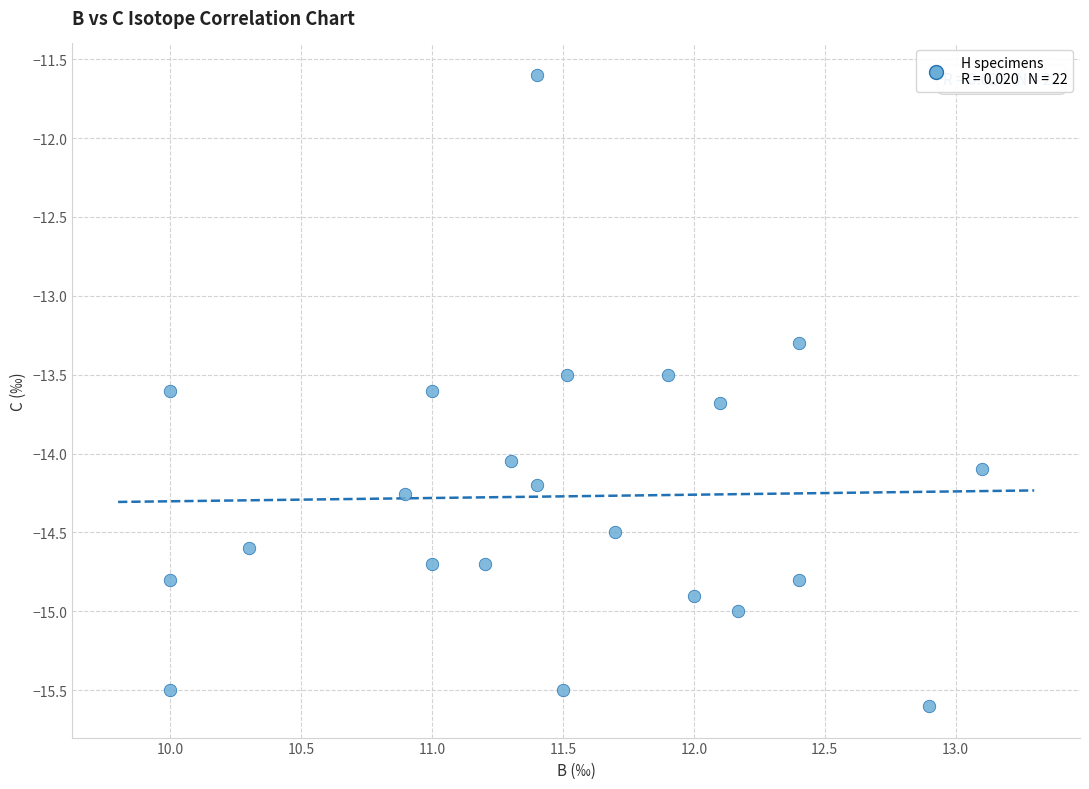

What is the range of Y values (max minus min)?

4.0